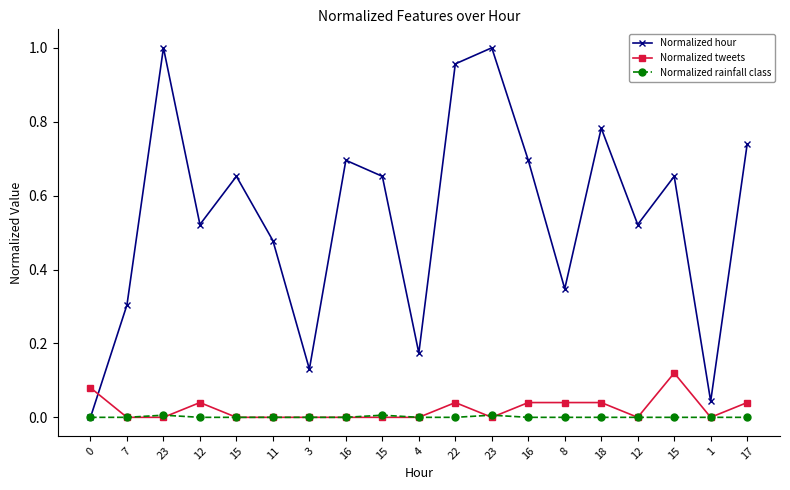

What is the difference between the maximum and minimum values in the Normalized tweets series?

0.1